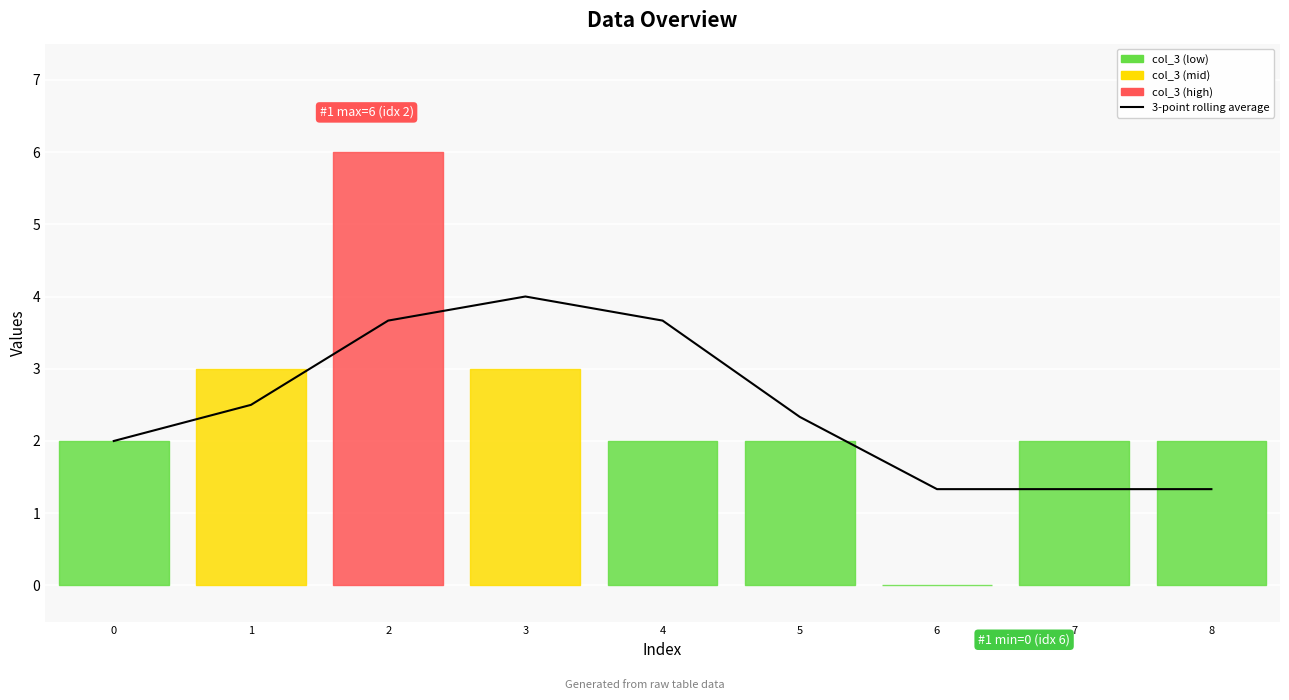

How many interior local peaks (higher than both neighbors) does the data have?

1